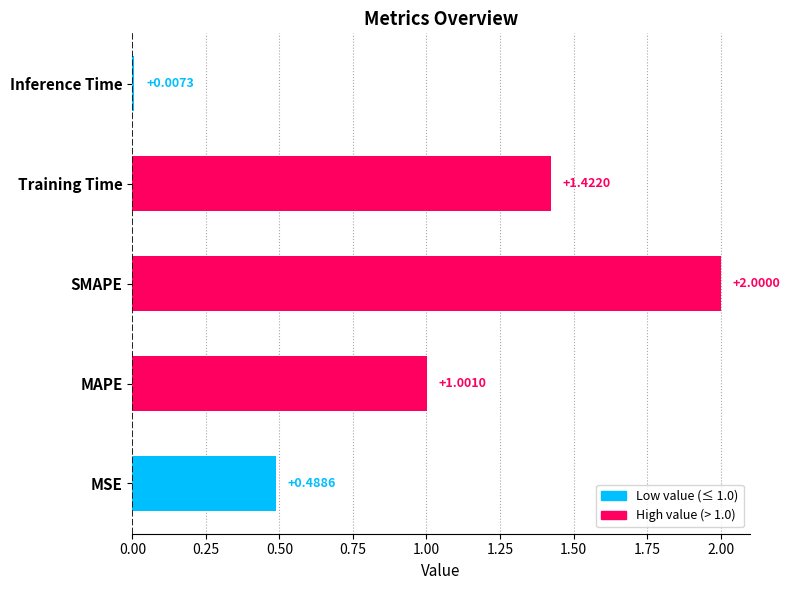

How many values exceed 1?

3